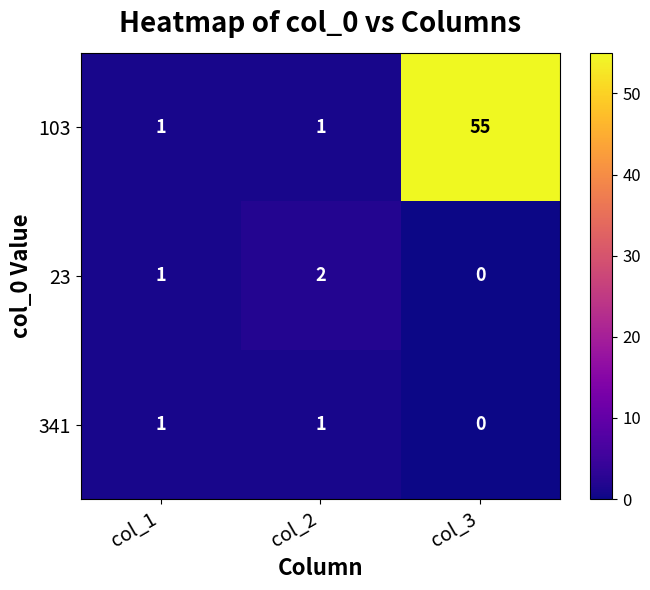

Between col_1 and col_3, which series saw the biggest shift?

103